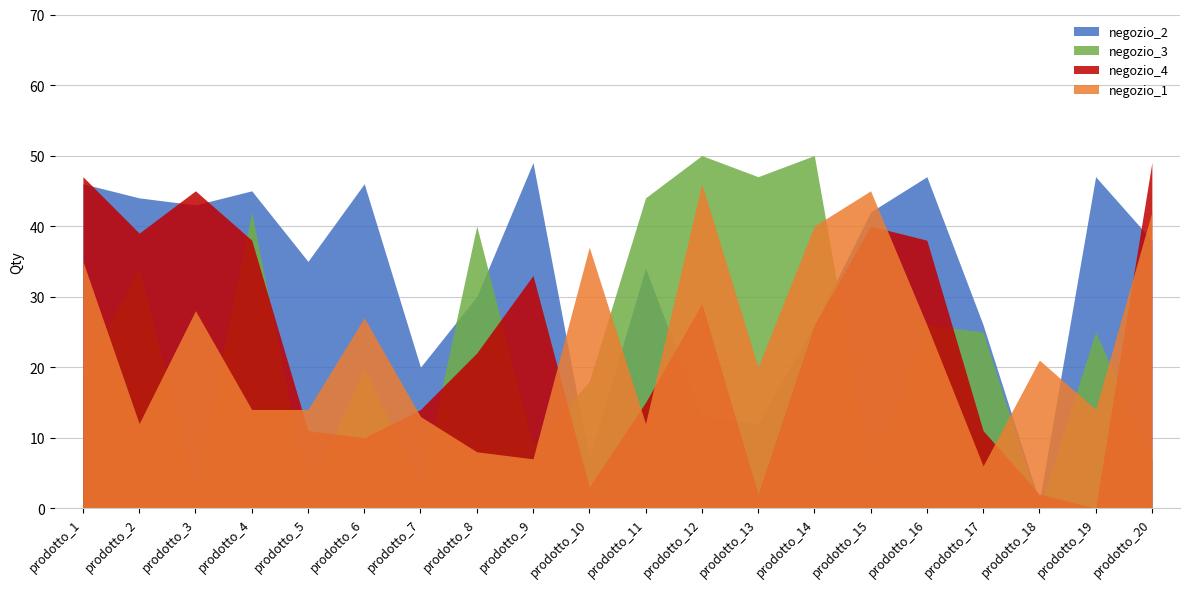

How many interior local peaks does the negozio_3 series have?

8